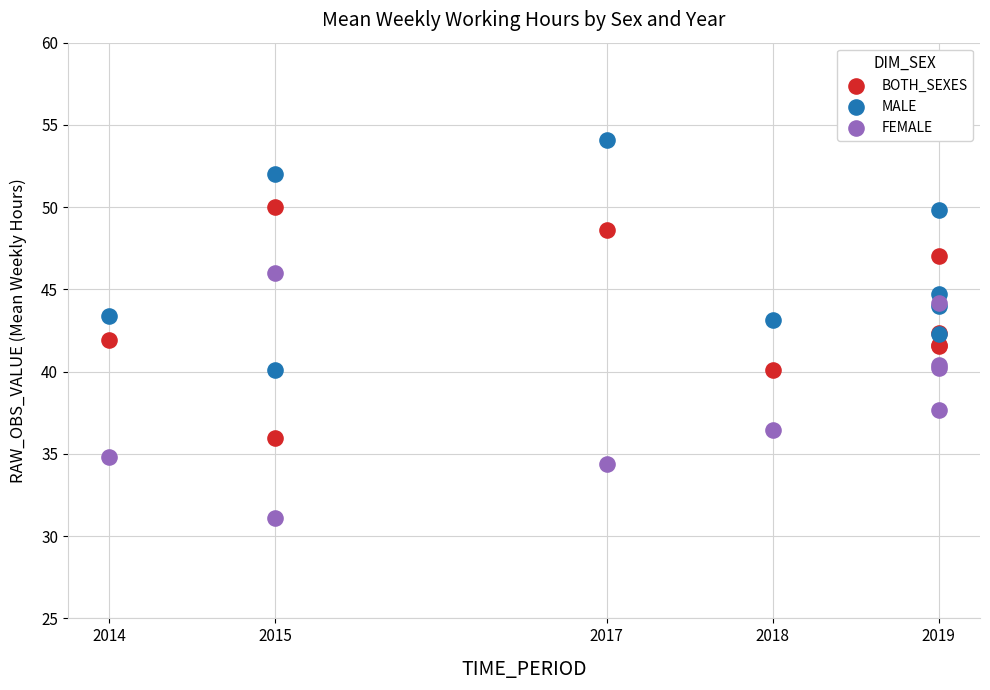

Which series reaches the maximum Y coordinate?

MALE